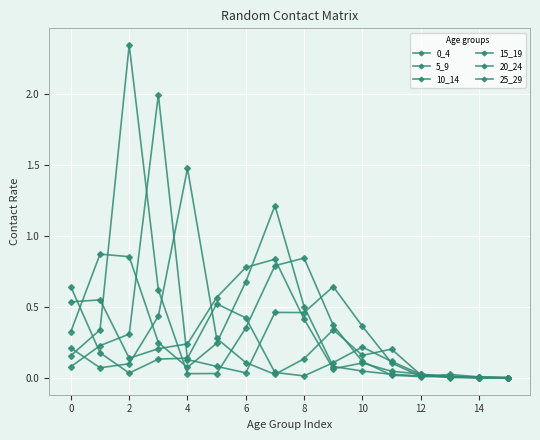

Where do 20_24 and 0_4 first cross each other?

2 and 4